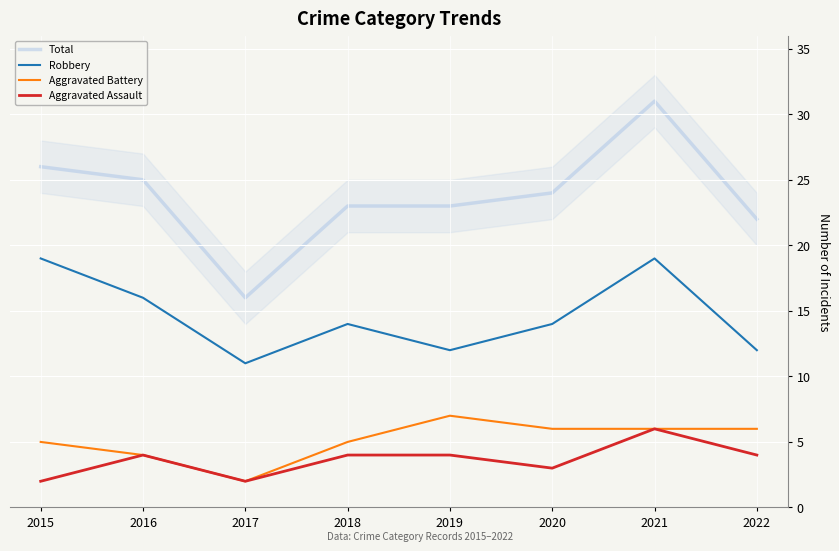

How many values in the Aggravated Assault series are below 4?

3